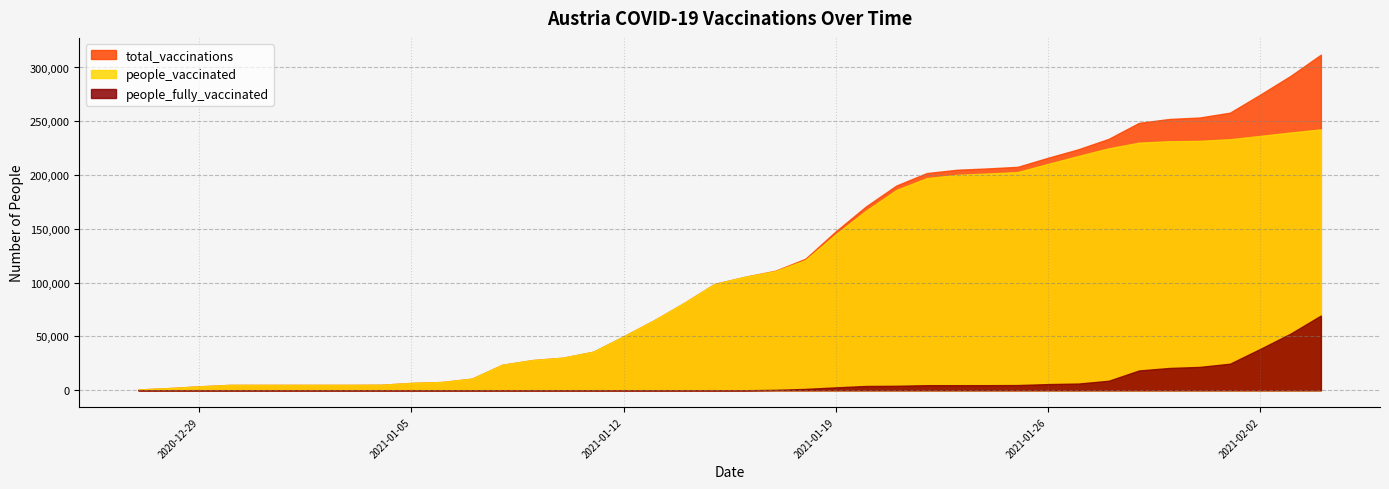

What is the total value across all series at 2021-01-05?

13612